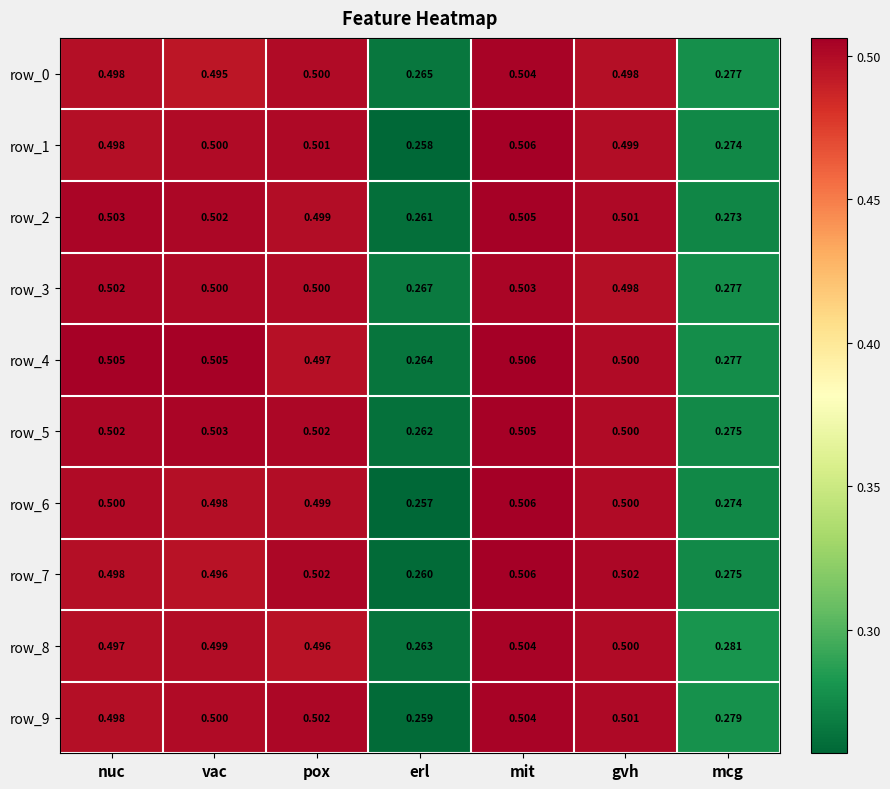

Is the value of row_5 at pox greater than the value of row_4 at pox?

Yes